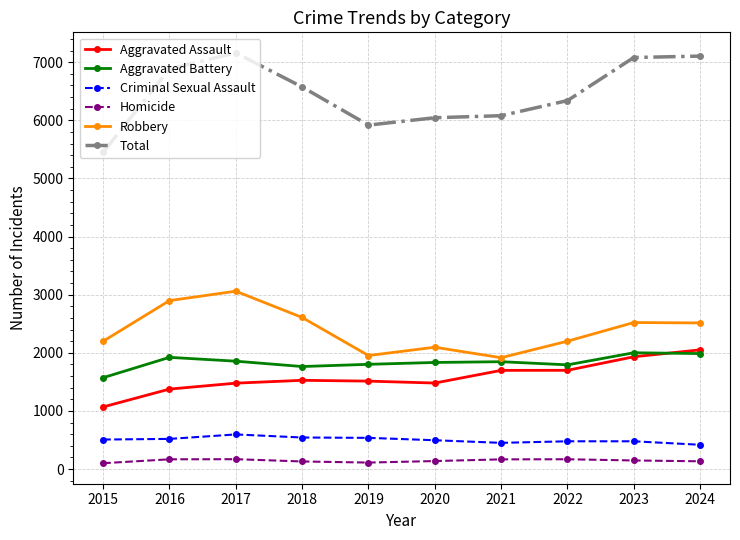

After their last crossing, which series has the higher values: Aggravated Battery or Aggravated Assault?

Aggravated Assault